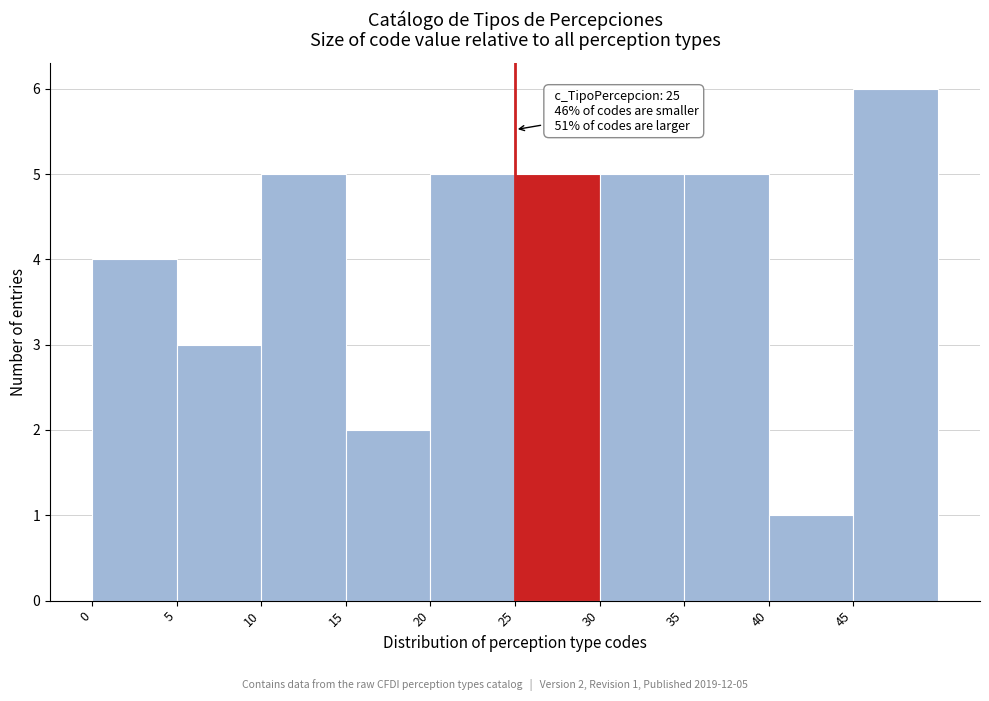

Which range on the x-axis has the tallest bar?

45 to 50